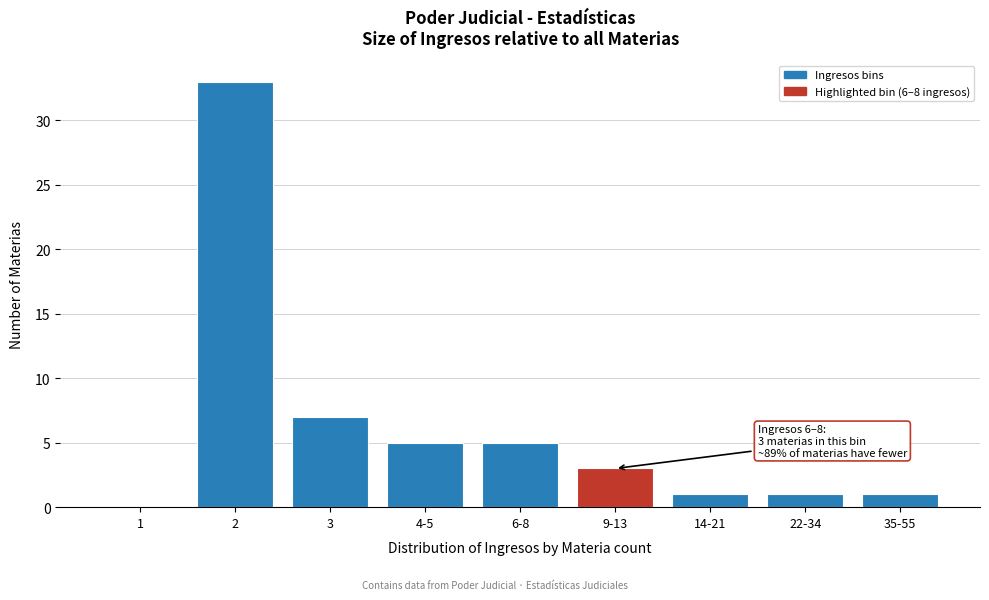

Reading left to right, extract all data points from this chart.

1=0	2=33	3=7	4-5=5	6-8=5	9-13=3	14-21=1	22-34=1	35-55=1